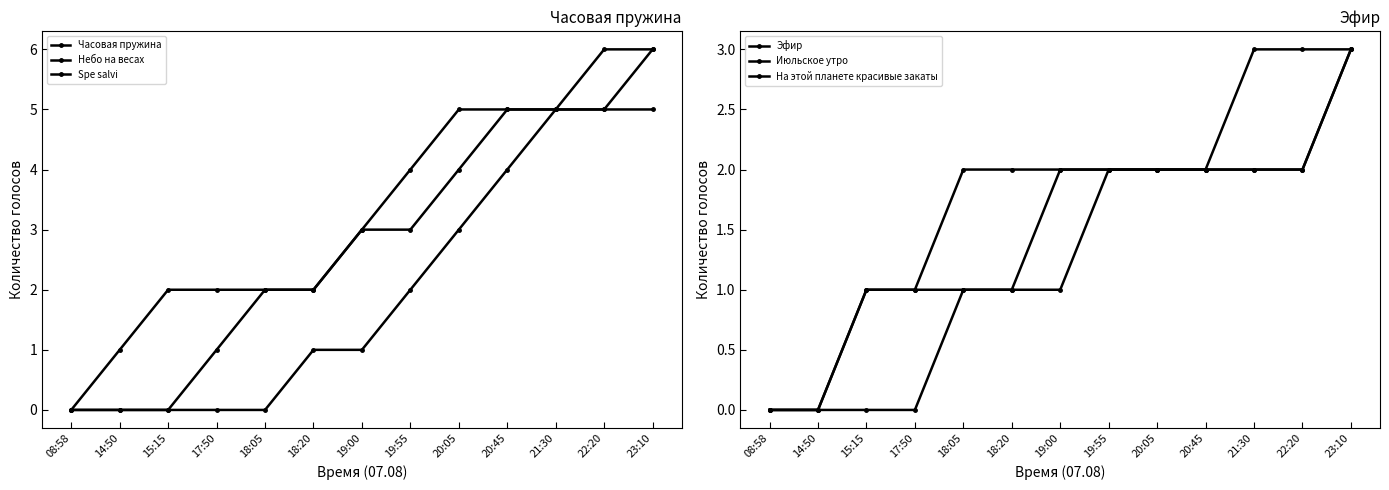

What is the highest value of the Spe salvi series?

5